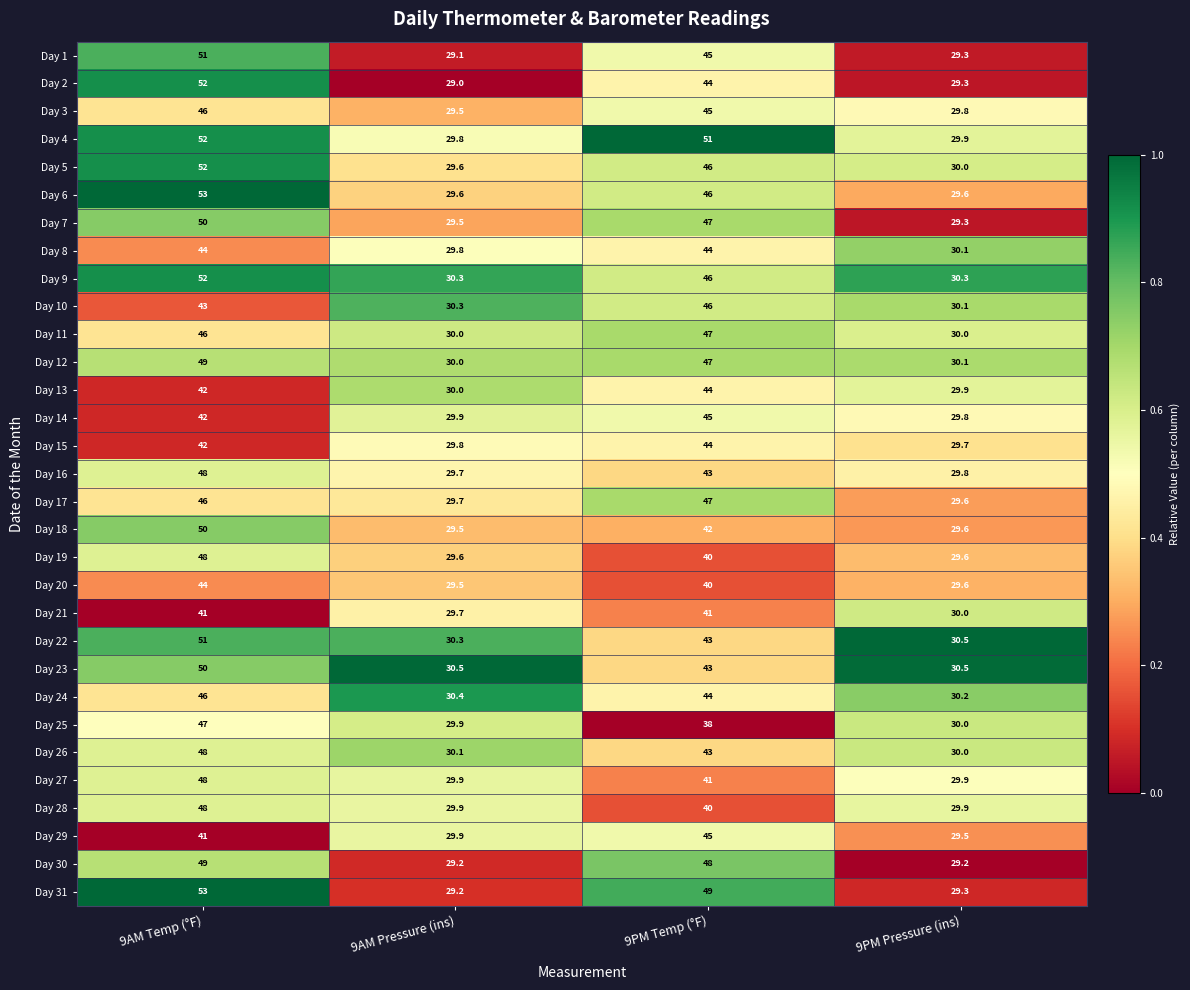

Is it true that Day 21 equals 6.6 at 9PM Pressure (ins)?

False